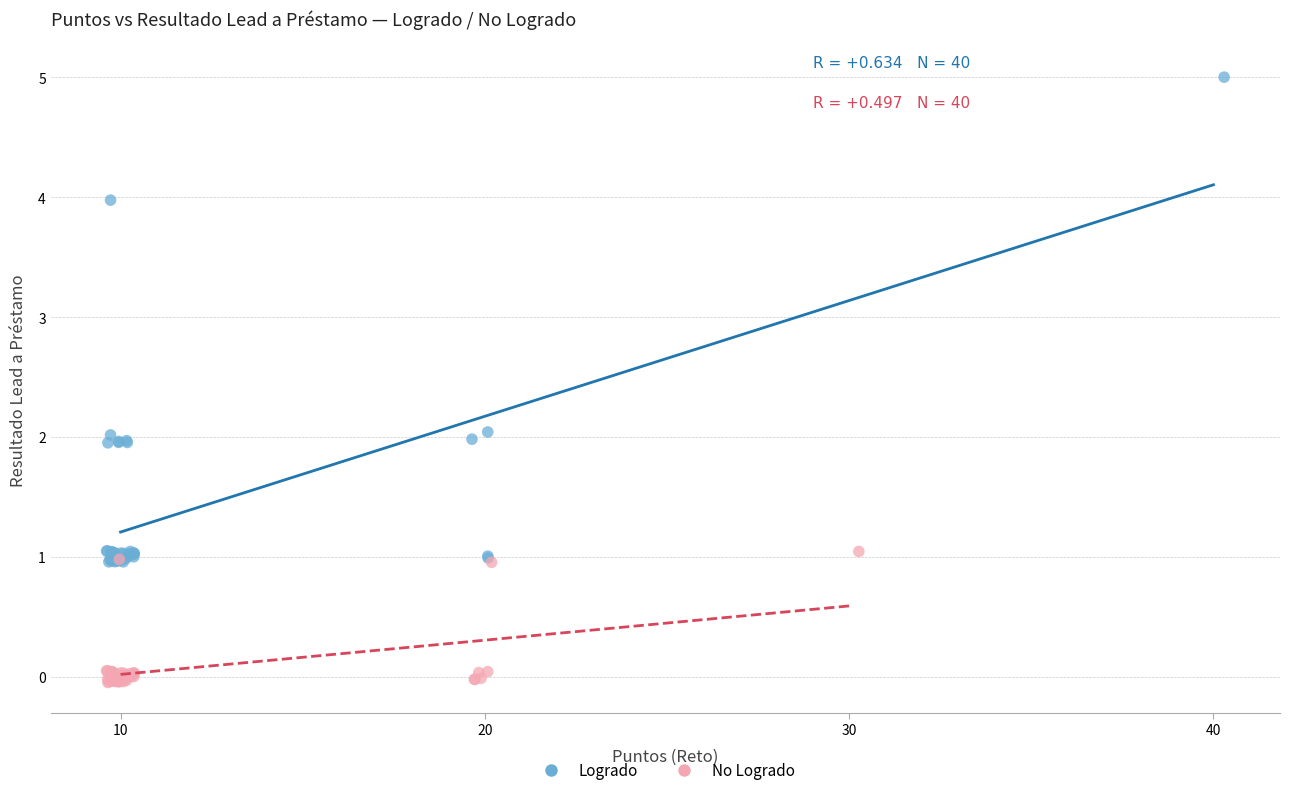

Which series reaches the maximum Y coordinate?

Logrado